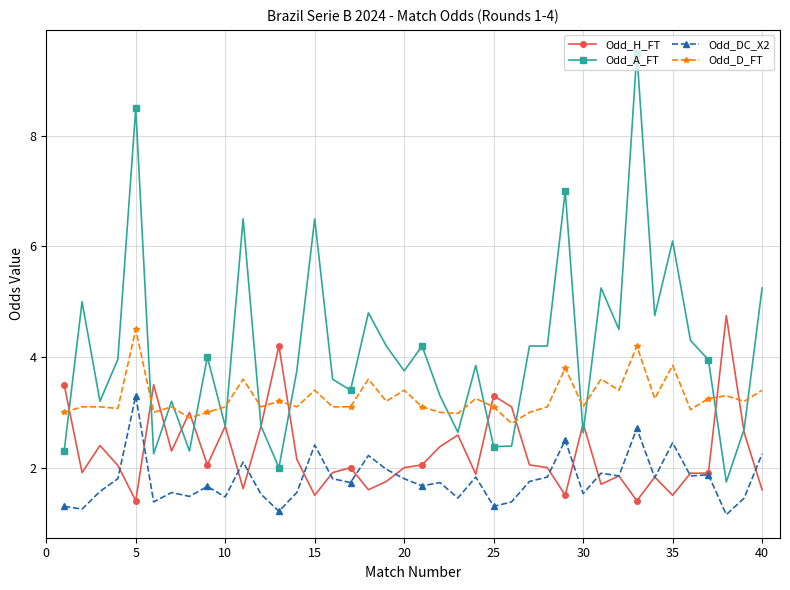

What is the value of the Odd_DC_X2 point at the 28th from the left?

1.8